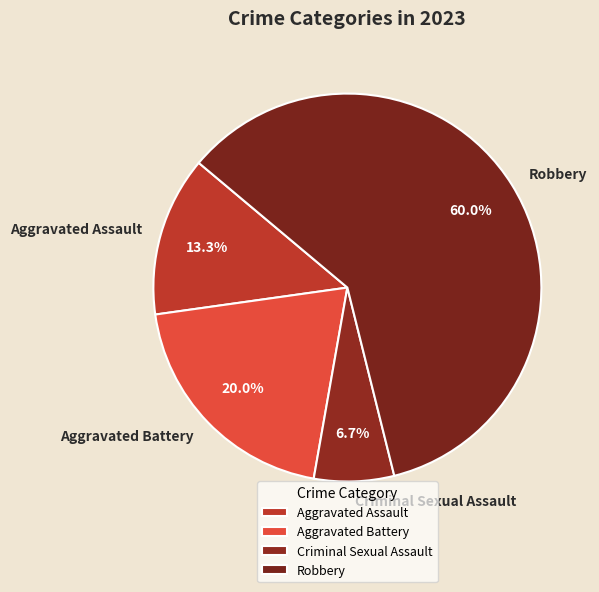

True or false: Robbery accounts for 60% of the total.

True